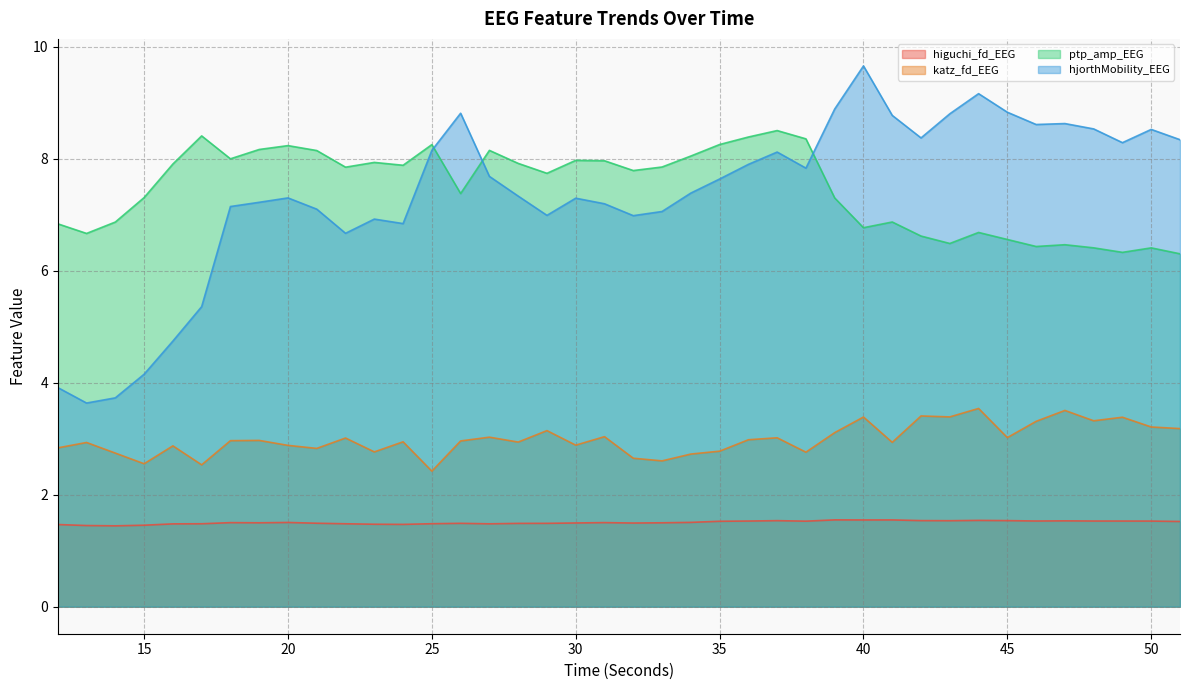

Rank the categories by ptp_amp_EEG value from lowest to highest.

51, 49, 50, 48, 46, 47, 43, 45, 42, 13, 44, 40, 12, 14, 41, 39, 15, 26, 29, 32, 22, 33, 24, 16, 28, 23, 31, 30, 18, 34, 21, 27, 19, 20, 25, 35, 38, 36, 17, 37